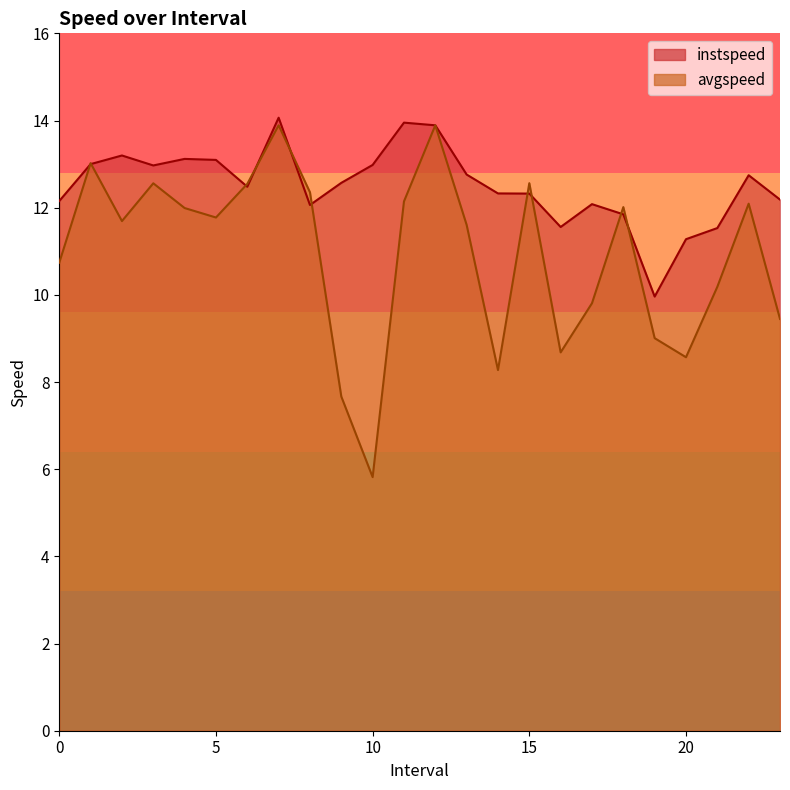

What is the approximate value of avgspeed at 14.0?

8.3